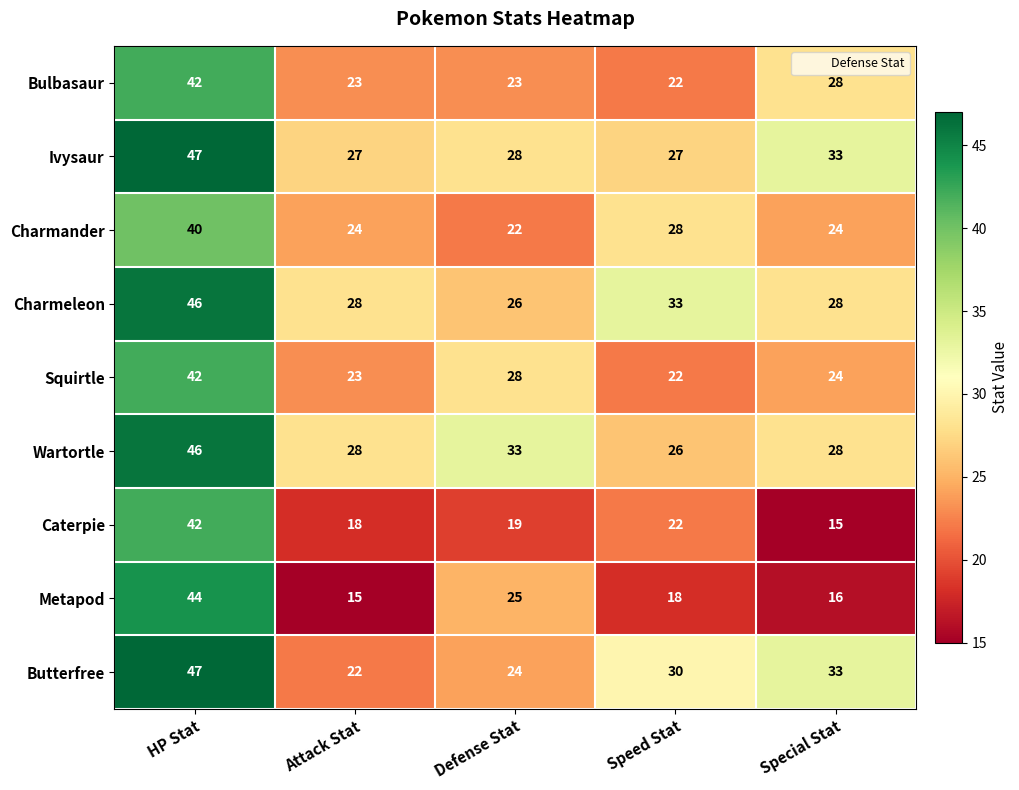

Is it true that Squirtle equals 23 at Attack Stat?

True